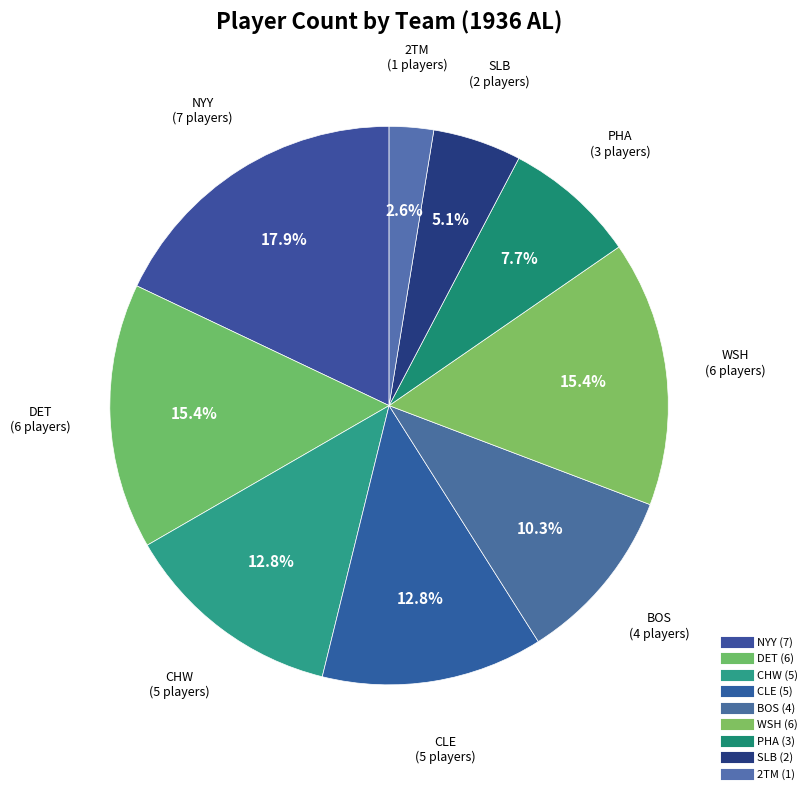

Approximately how many times larger is the value at BOS compared to DET?

0.7